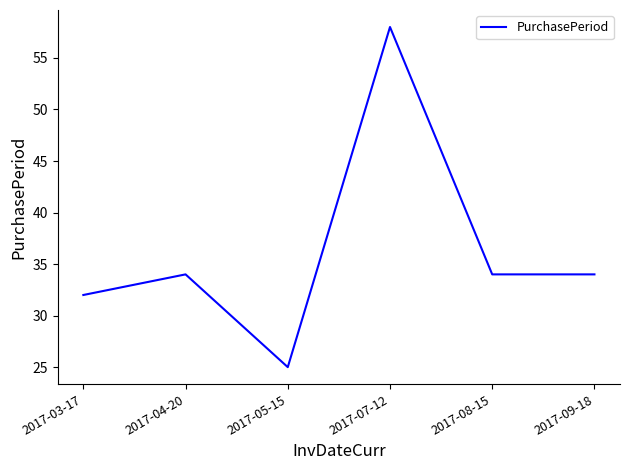

What is the average value?

36